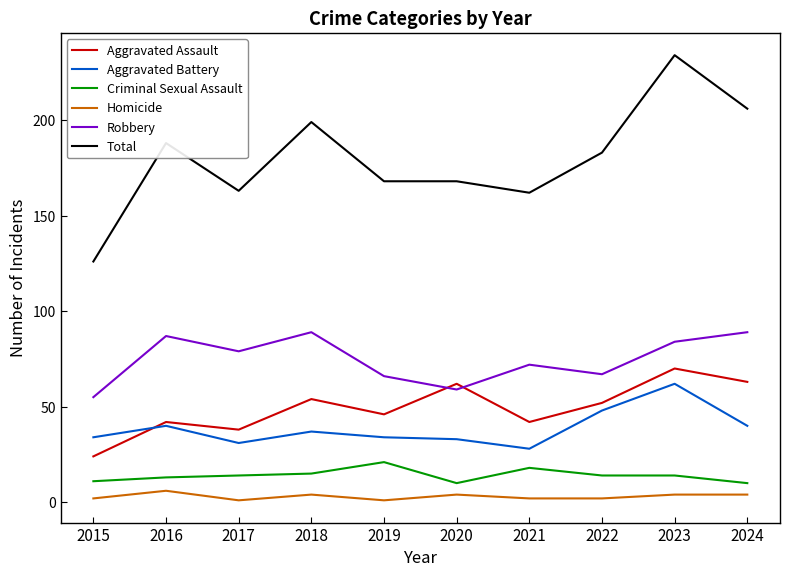

Is the value of Robbery at 2023 greater than the value of Criminal Sexual Assault at 2024?

Yes